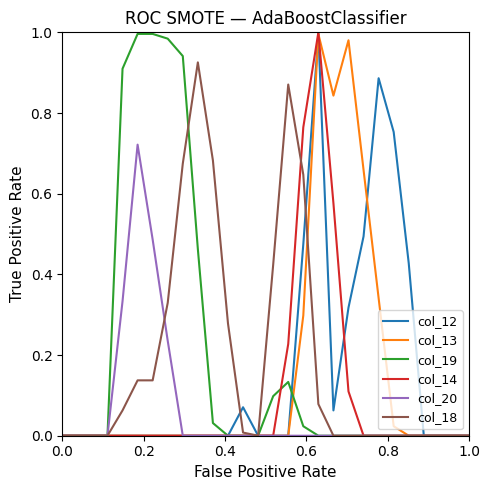

What are all the series names shown in the legend?

col_12, col_13, col_19, col_14, col_20, col_18